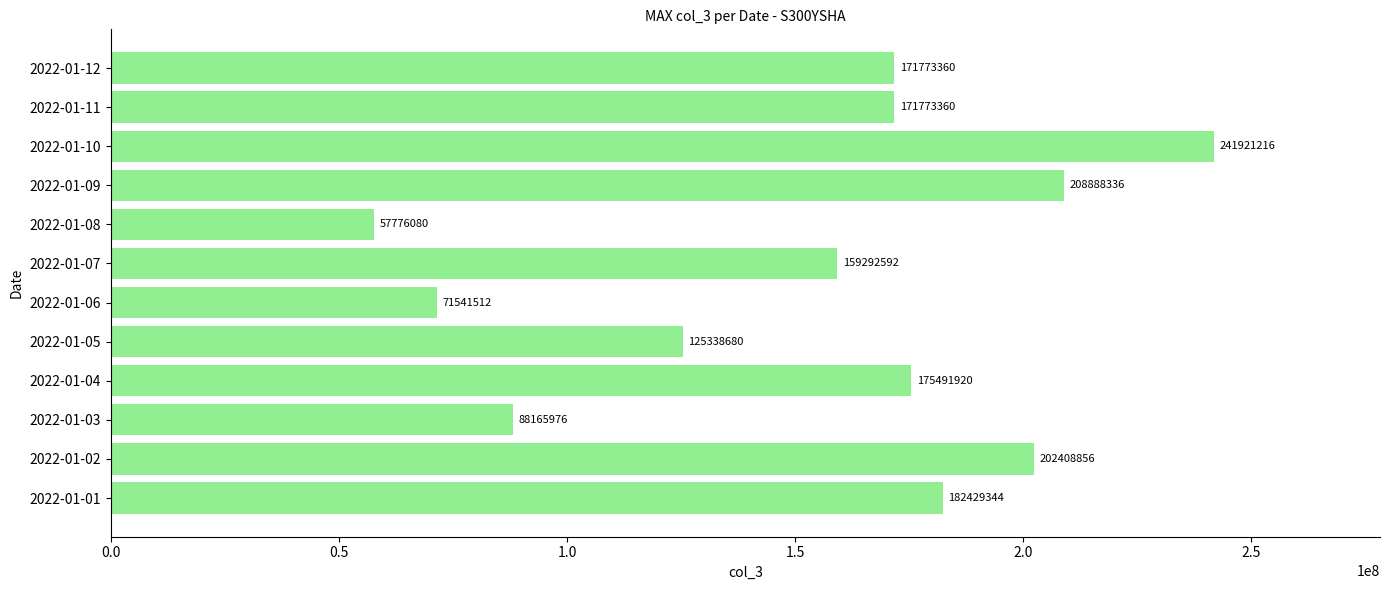

What is the average value?

154733436